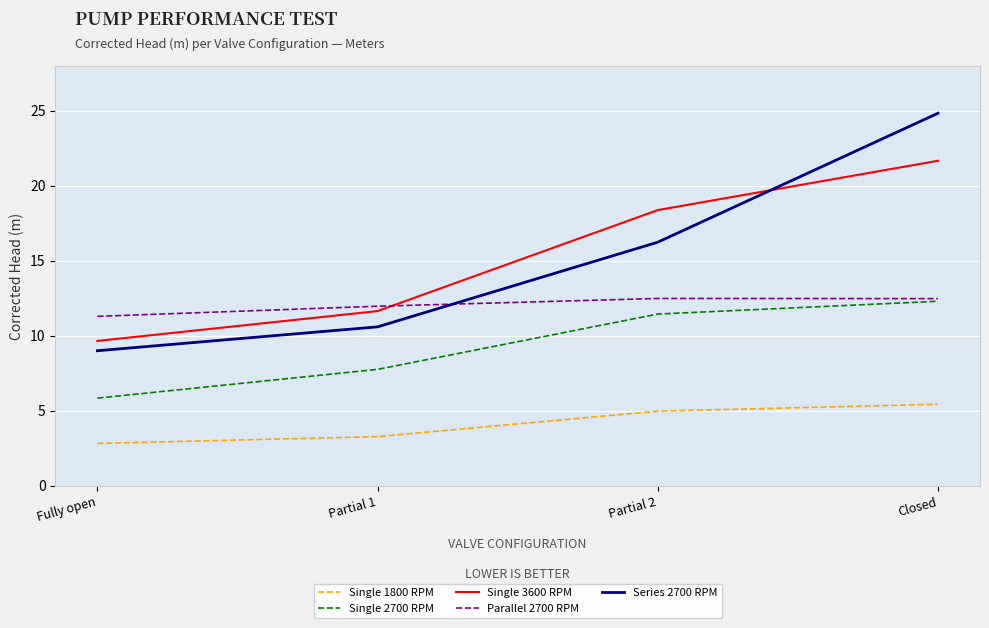

What position from the right is Partial 1?

3